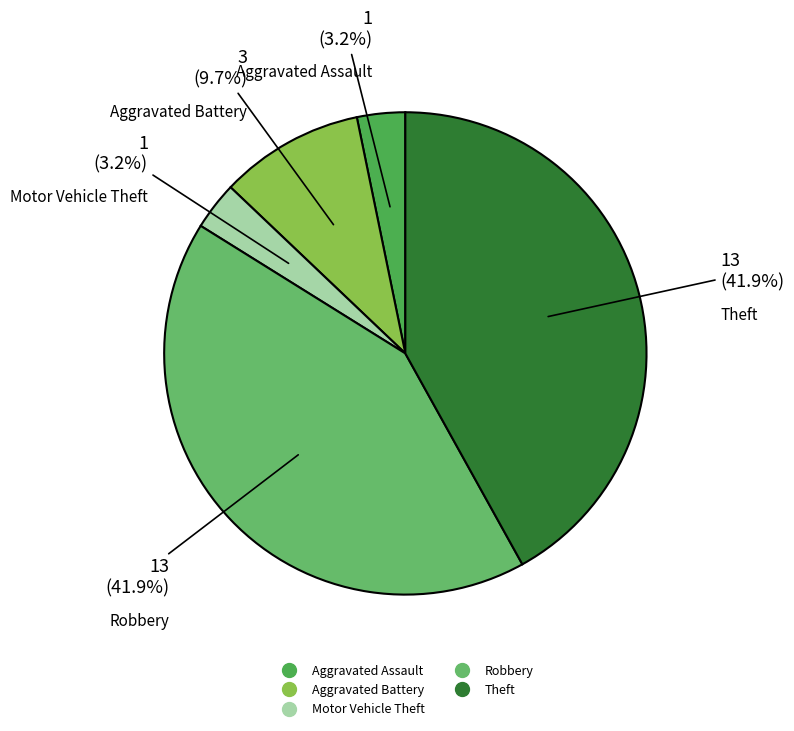

To the nearest percent, what is the combined percentage of Aggravated Battery and Theft?

52%